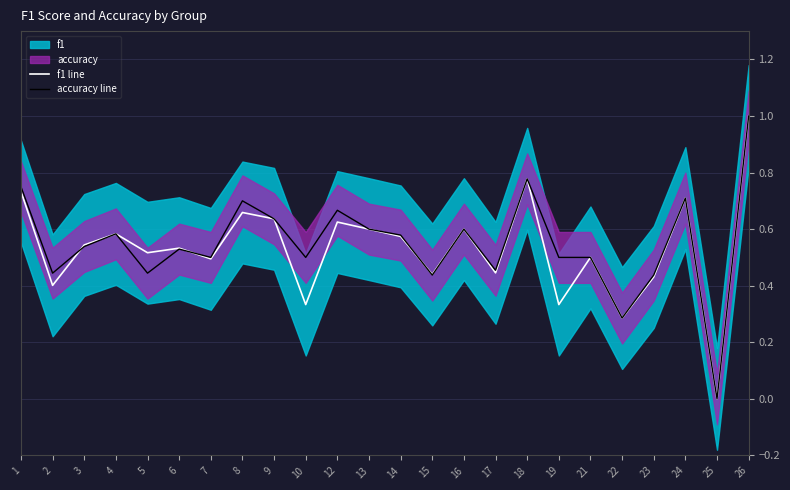

Is it true that f1 line equals 0.6 at 4?

True